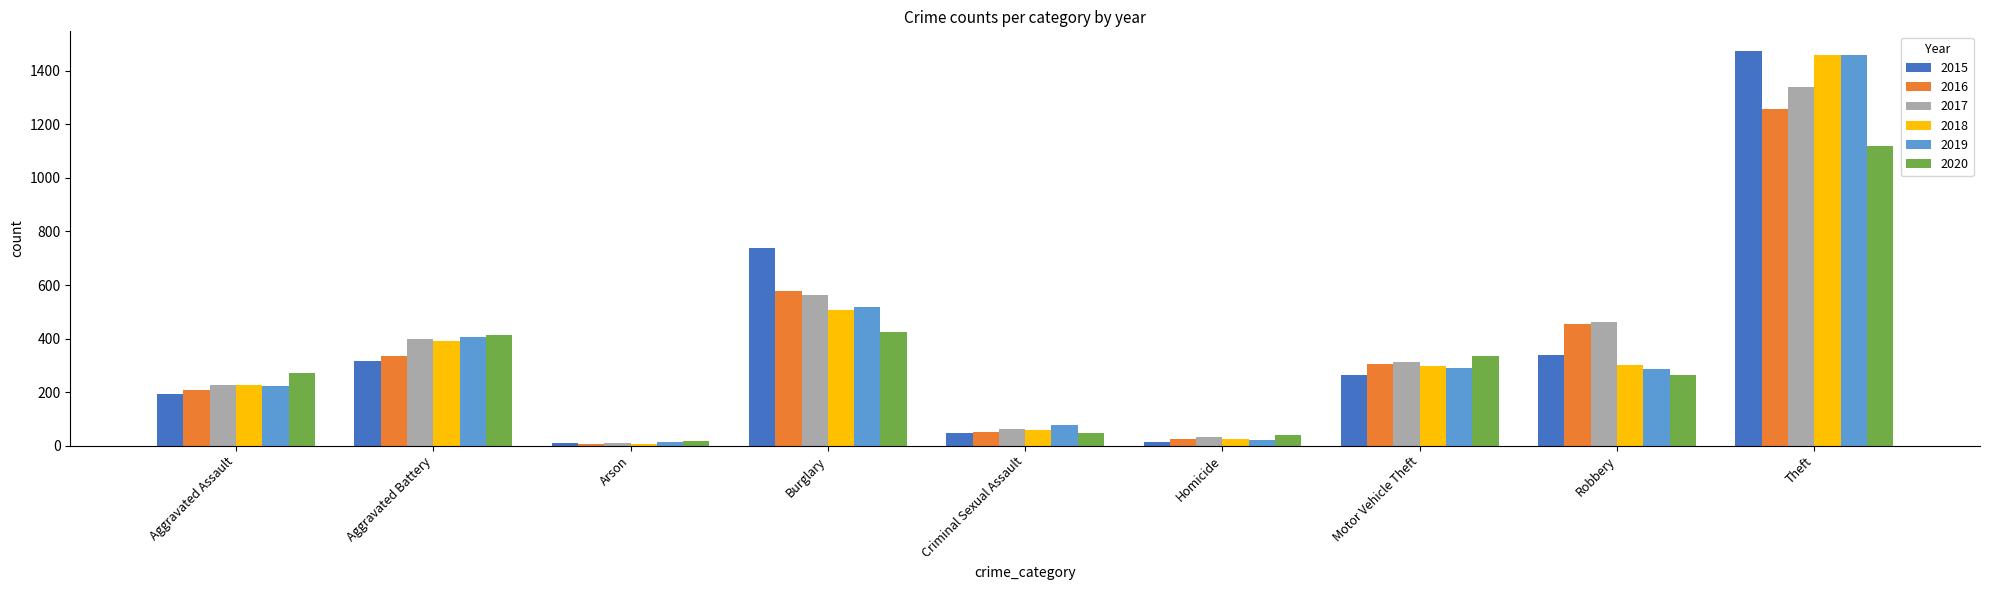

Is it true that 2019 equals 77 at Criminal Sexual Assault?

True